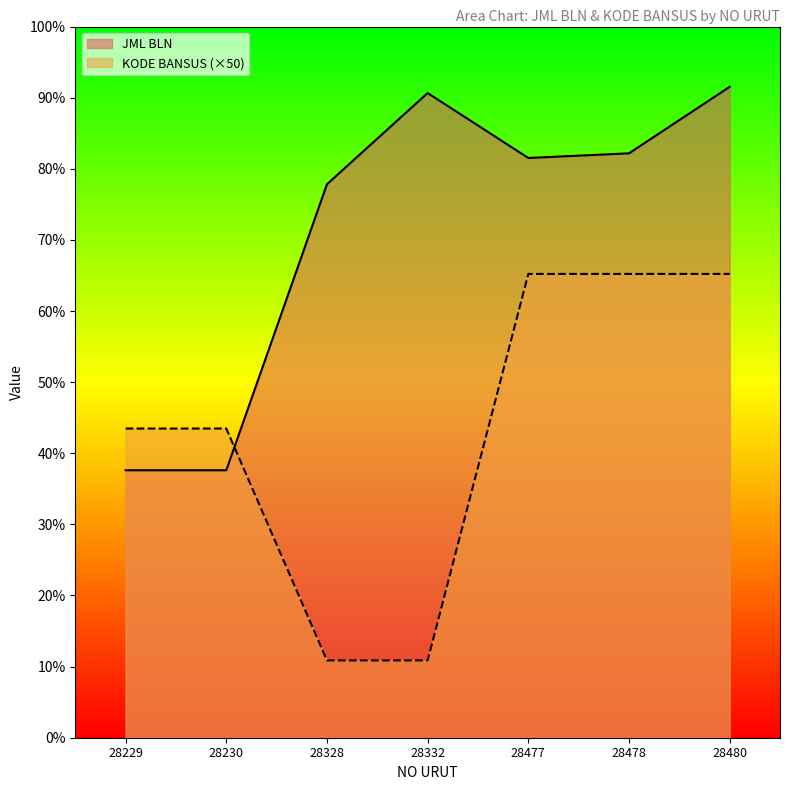

How many times do JML BLN and KODE BANSUS cross each other?

1